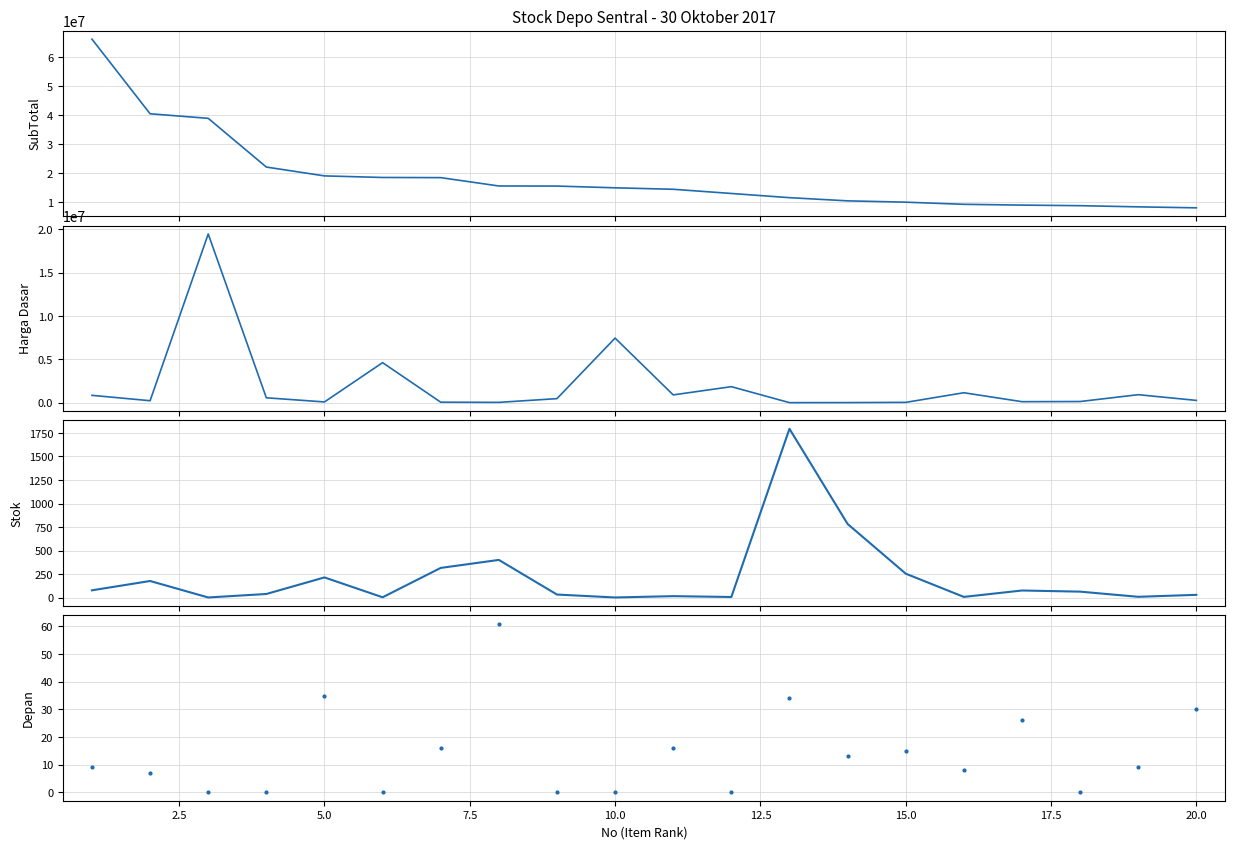

True or false: depan and Harga Dasar intersect in this chart.

False